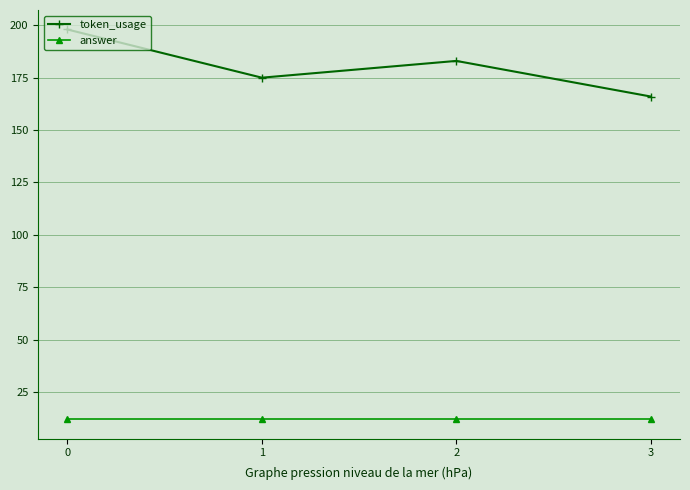

Rank the series by their maximum value, from lowest to highest.

answer, token_usage